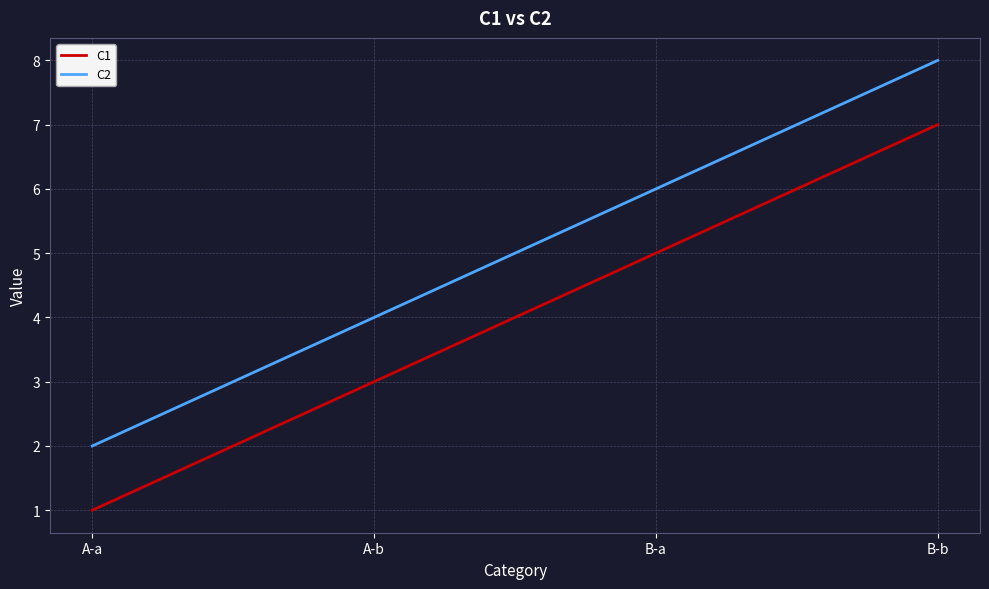

Which series has the largest total across all categories?

C2